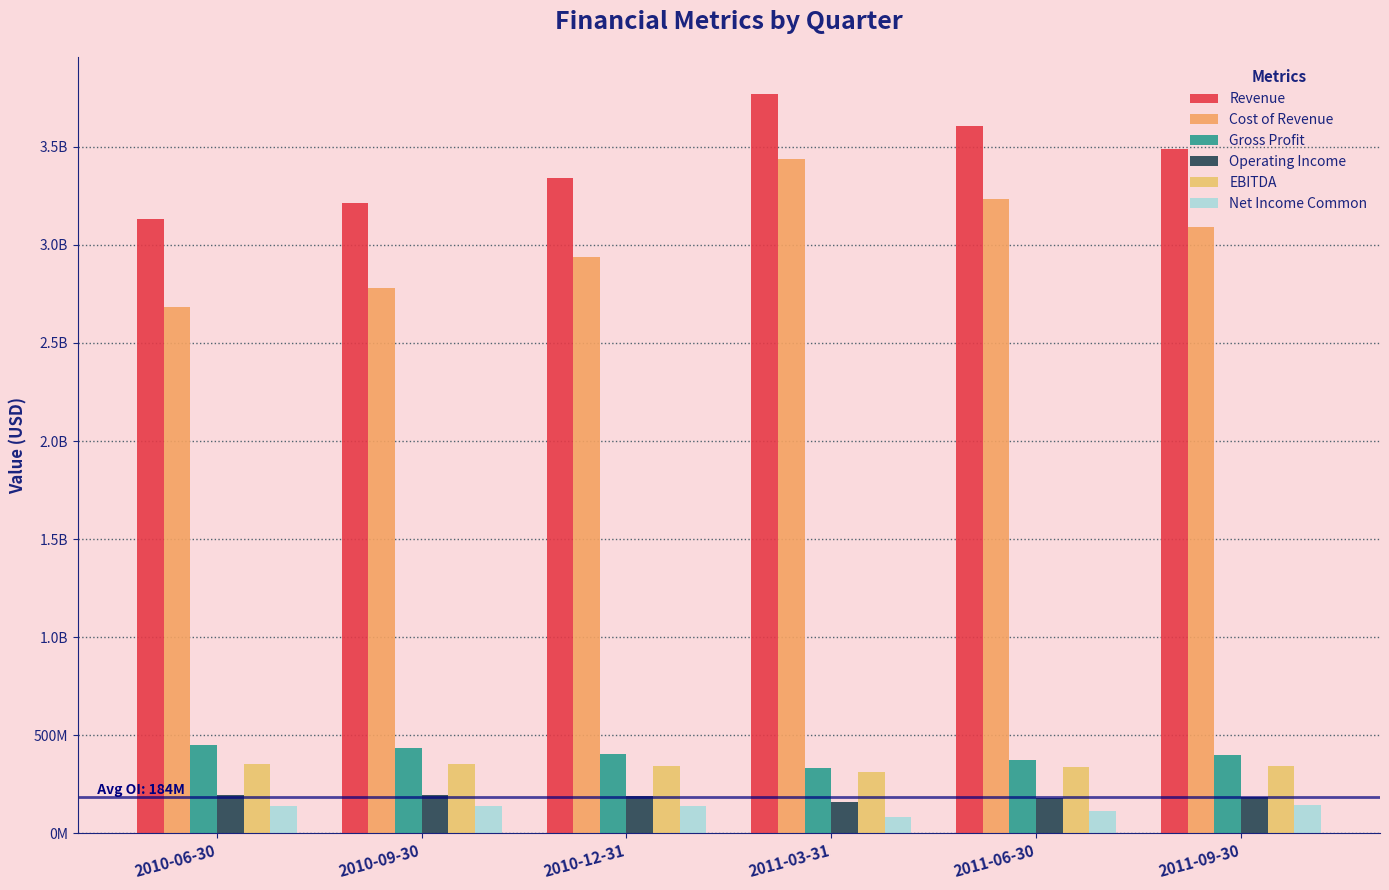

Are the bars grouped side by side (vs. stacked)?

Yes